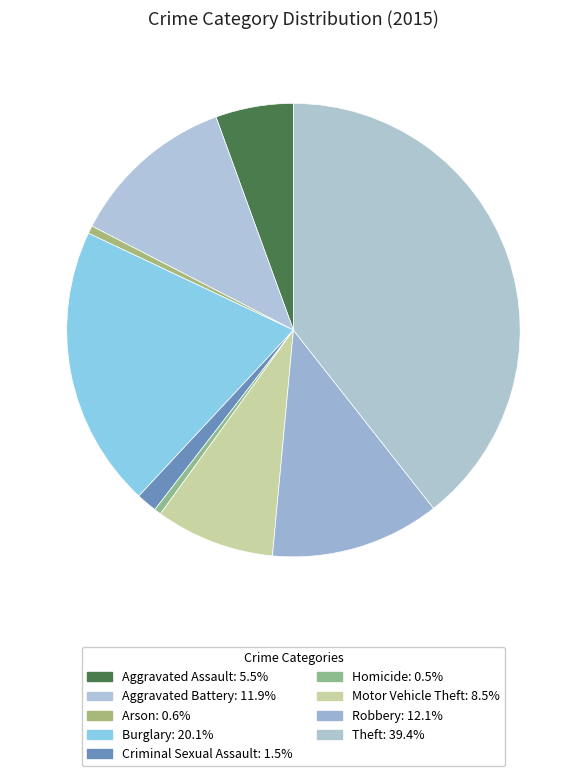

What portion of the pie excludes Motor Vehicle Theft?

91.5%